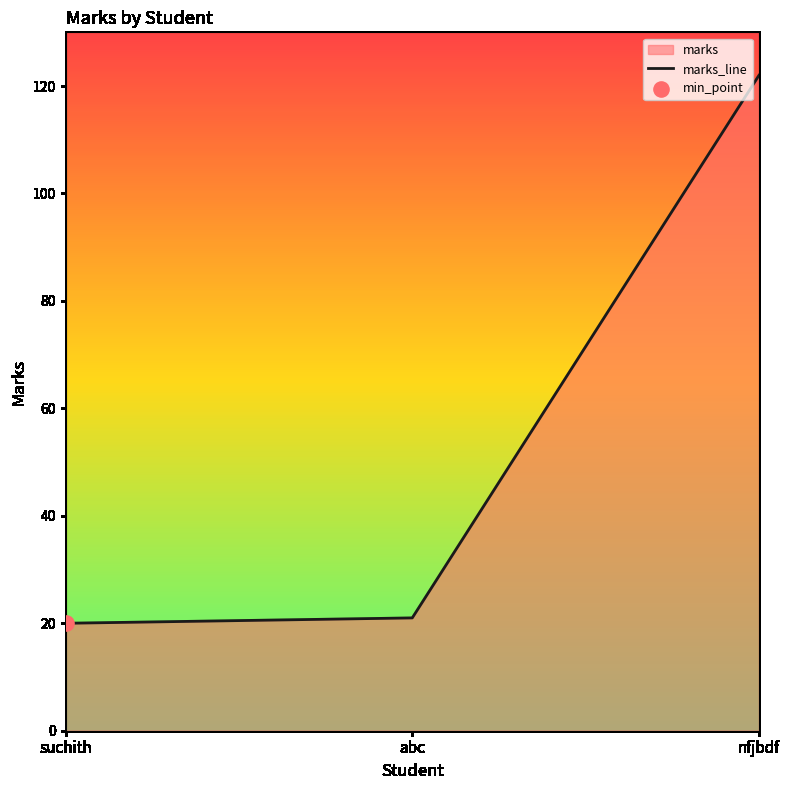

Which has a higher value, abc or nfjbdf?

nfjbdf